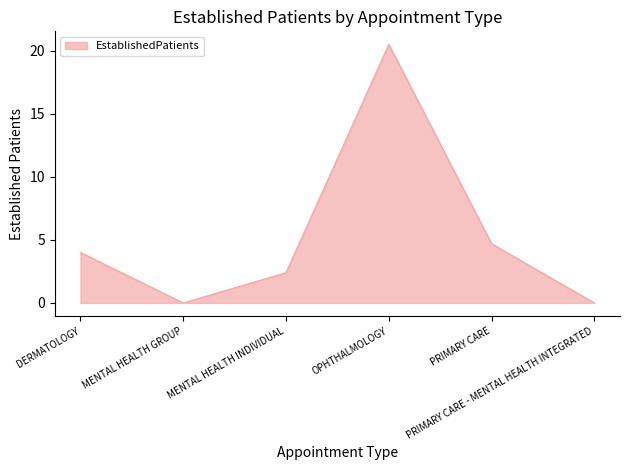

True or false: the data has more than 2 interior local peaks.

False